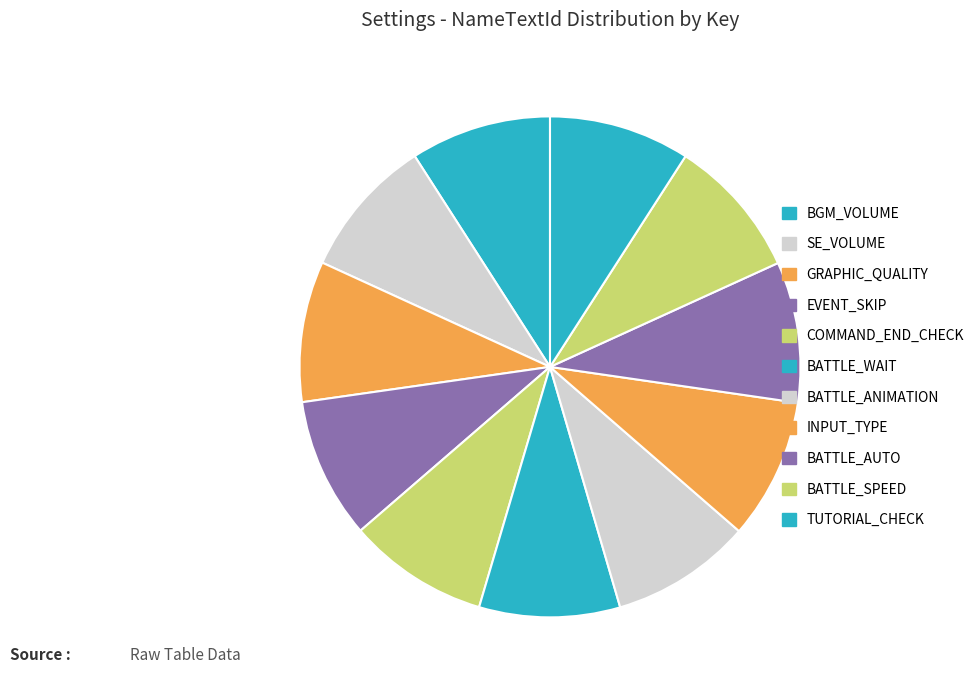

What is the change in value from GRAPHIC_QUALITY to BATTLE_WAIT?

+3